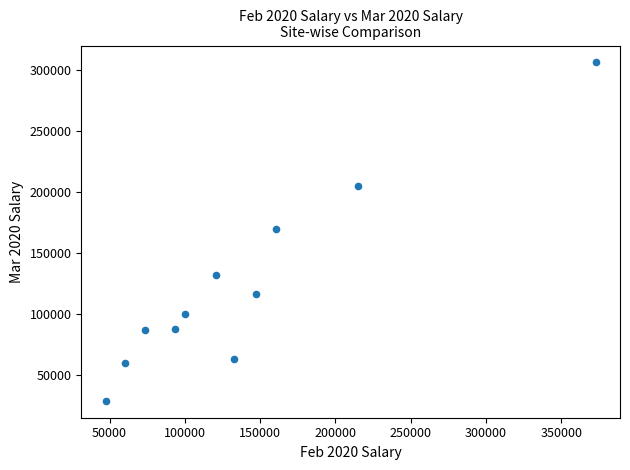

What is the average X value?

138430.7